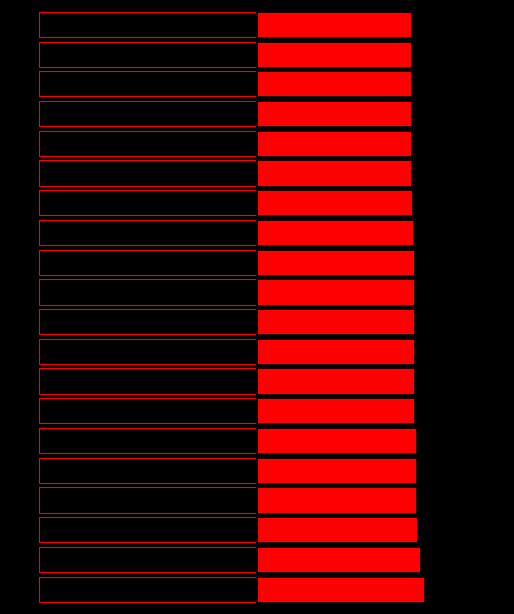

What is the maximum value for other?

1.1